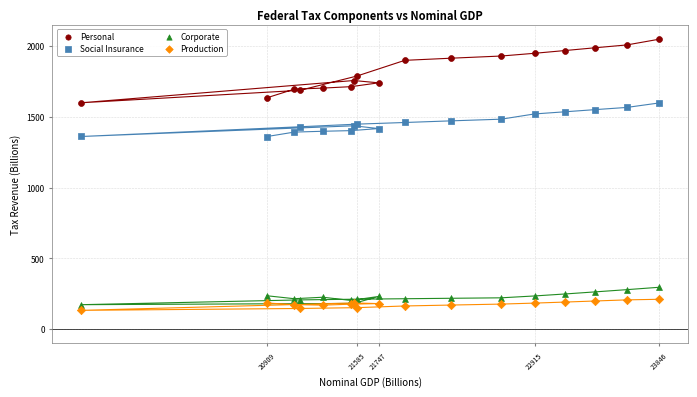

Which series reaches the maximum Y coordinate?

Personal